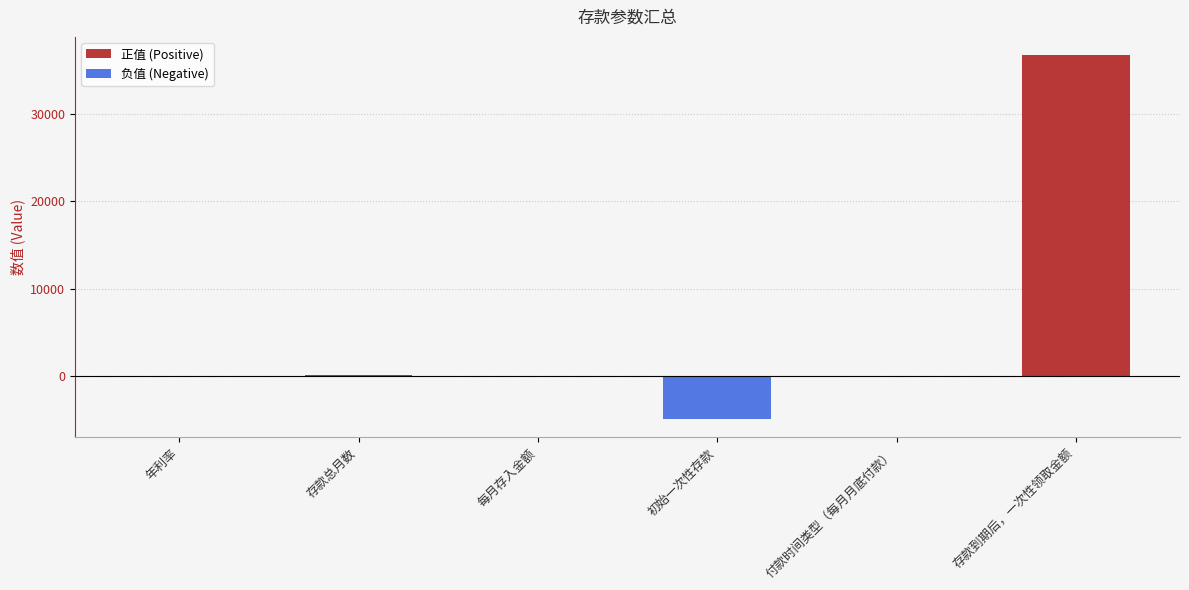

Count the number of data series in this chart.

2